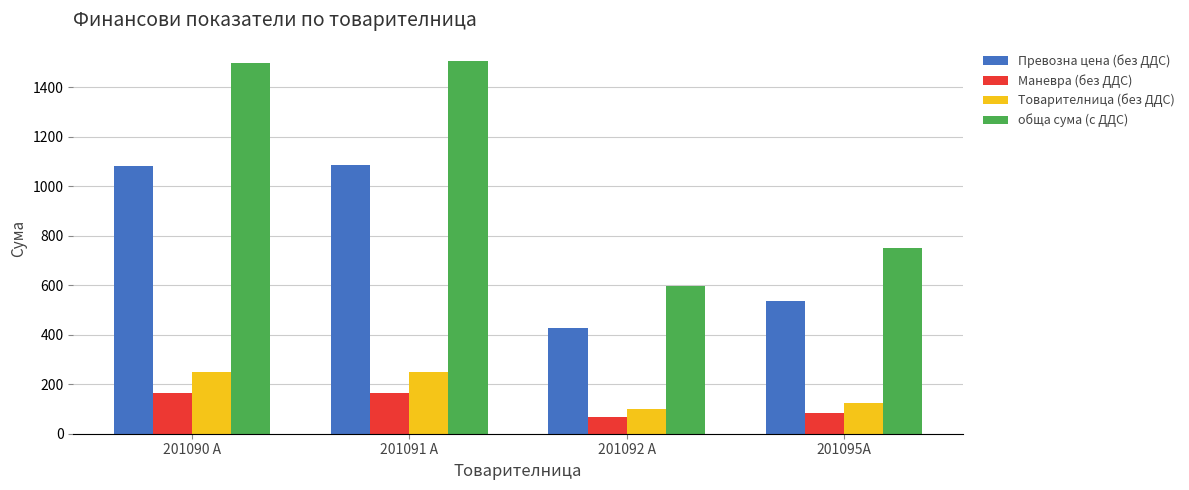

At which label does Превозна цена (без ДДС) first exceed 1080?

201090 A